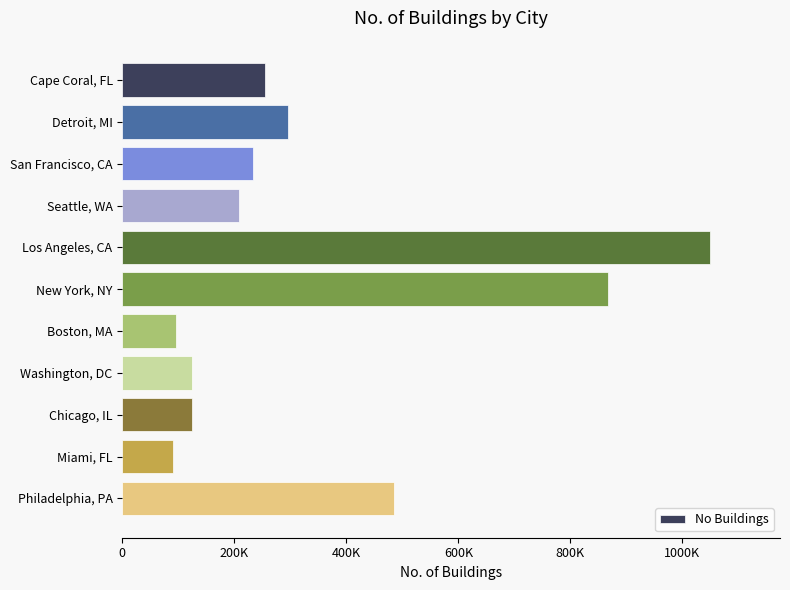

Rank the categories by value from lowest to highest.

Miami, FL, Boston, MA, Chicago, IL, Washington, DC, Seattle, WA, San Francisco, CA, Cape Coral, FL, Detroit, MI, Philadelphia, PA, New York, NY, Los Angeles, CA